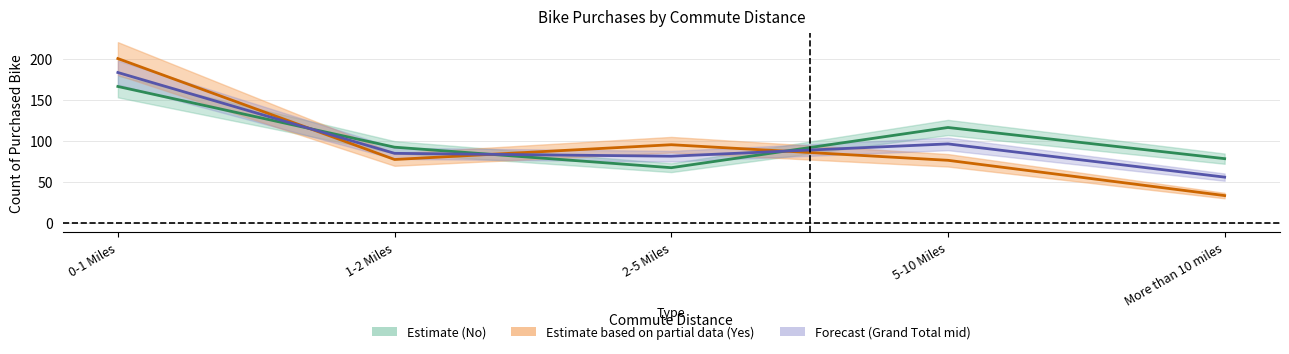

Where does the Yes series first go above 77?

0-1 Miles